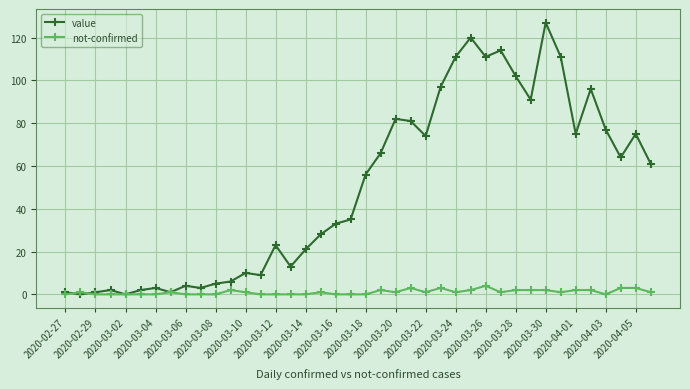

Which series has the largest total across all categories?

value